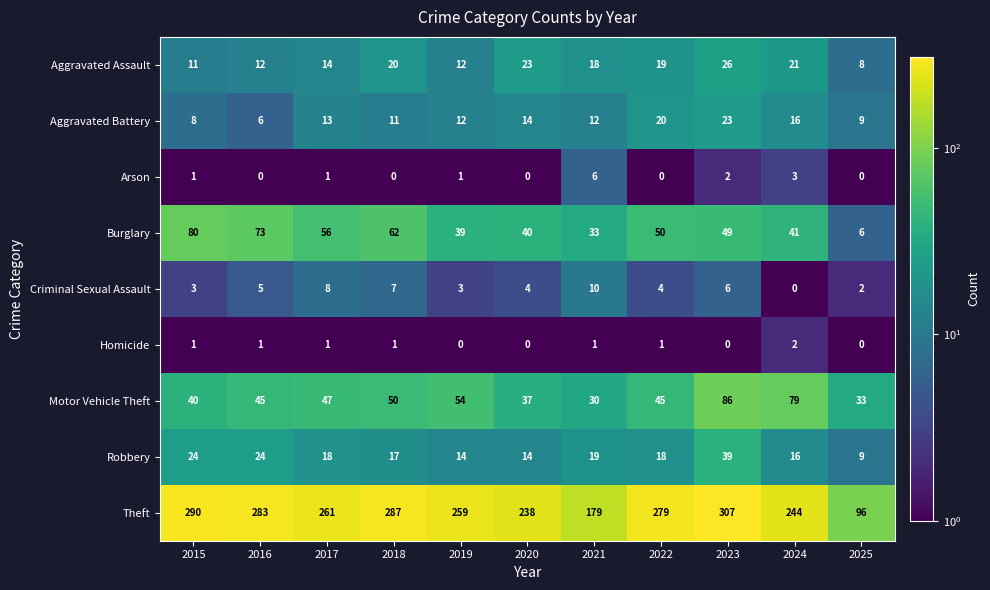

At which category does the chart reach its peak across all series?

2023